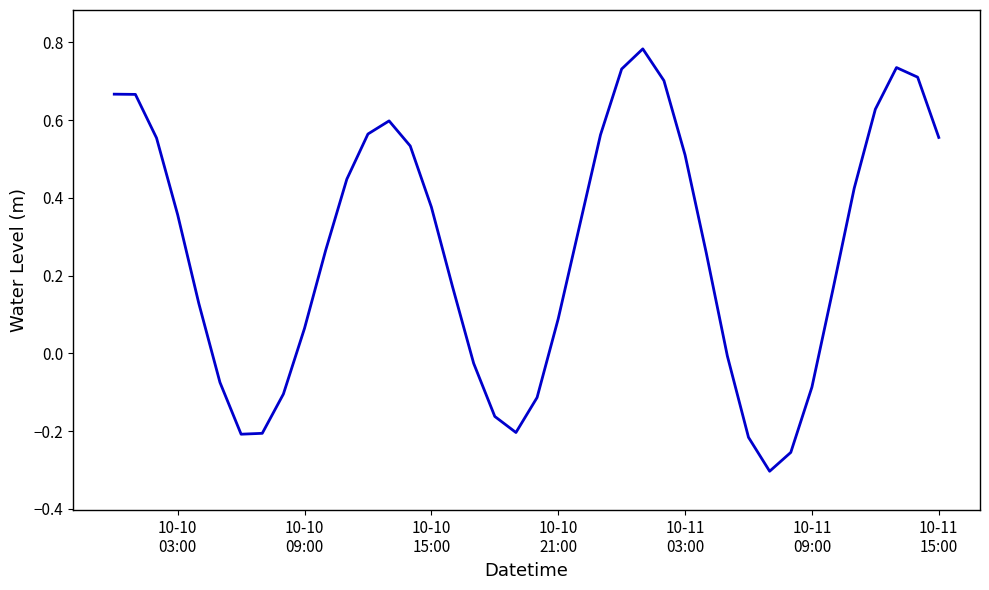

What is the difference between the maximum and minimum values?

1.1